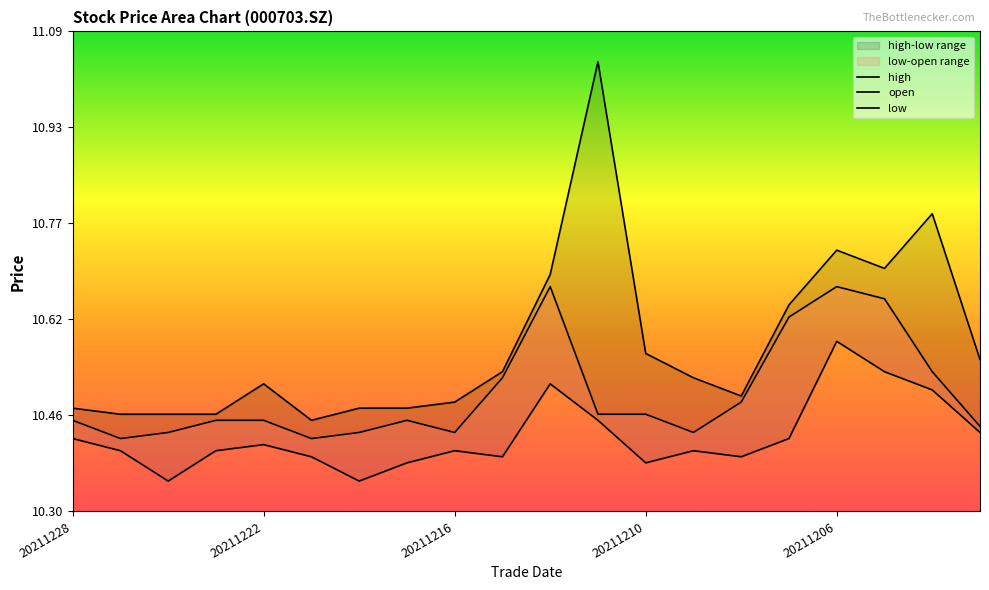

What position from the left is 13?

14